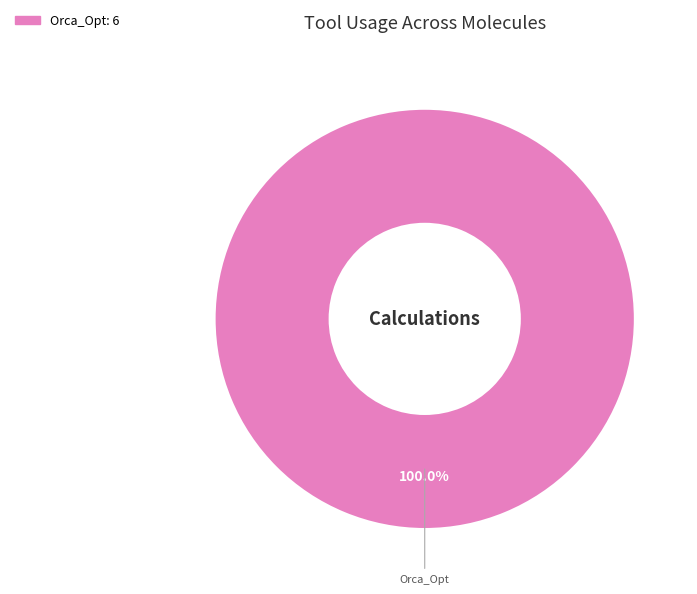

How many segments does this pie chart have?

1